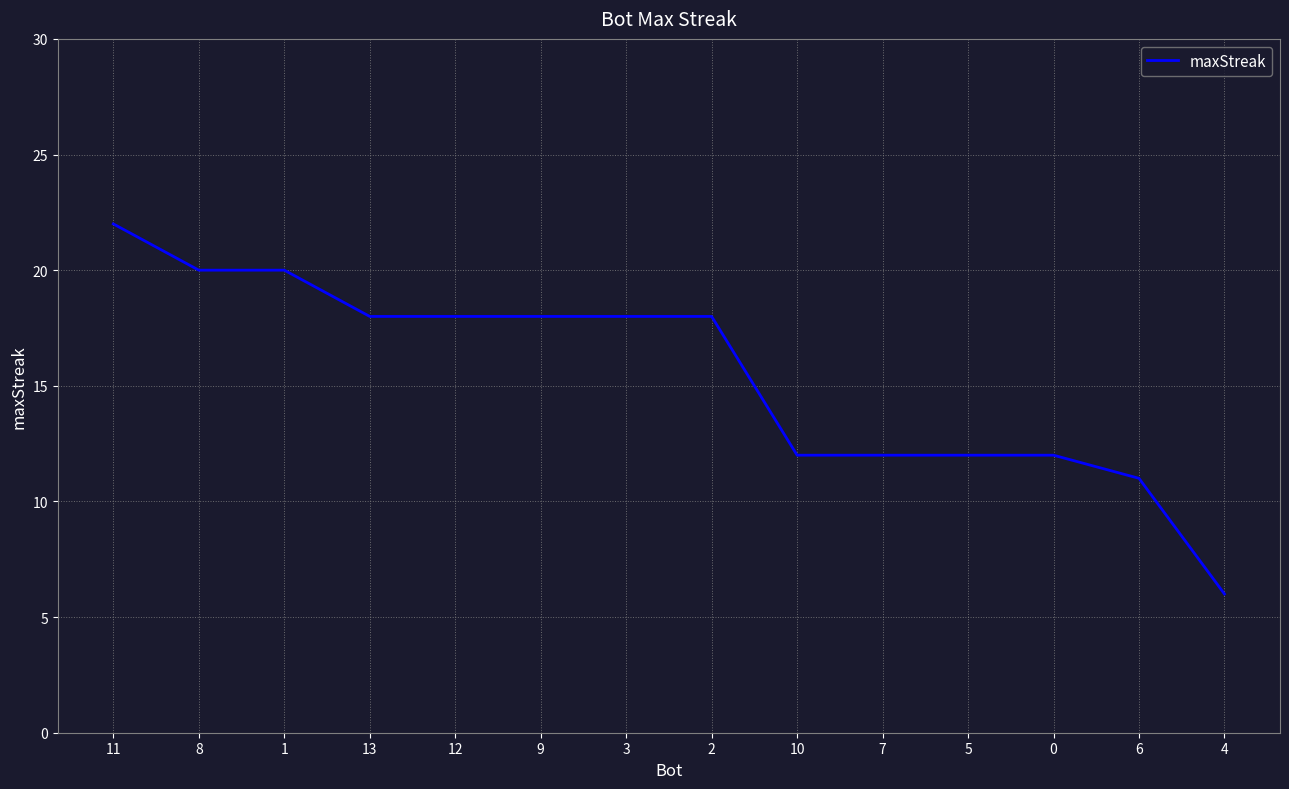

Is it true that the value at 3 is 25?

False